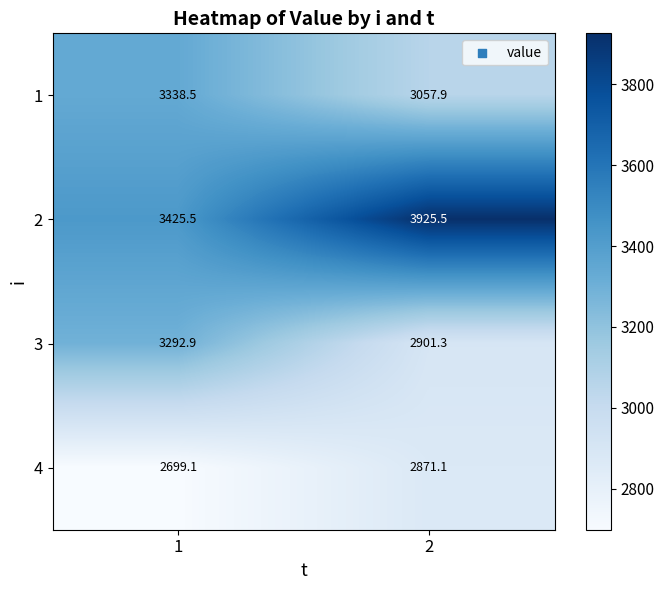

Reading left to right, extract all data points from this chart.

1: 1=3338.5	2=3057.9
2: 1=3425.5	2=3925.5
3: 1=3292.9	2=2901.3
4: 1=2699.1	2=2871.1